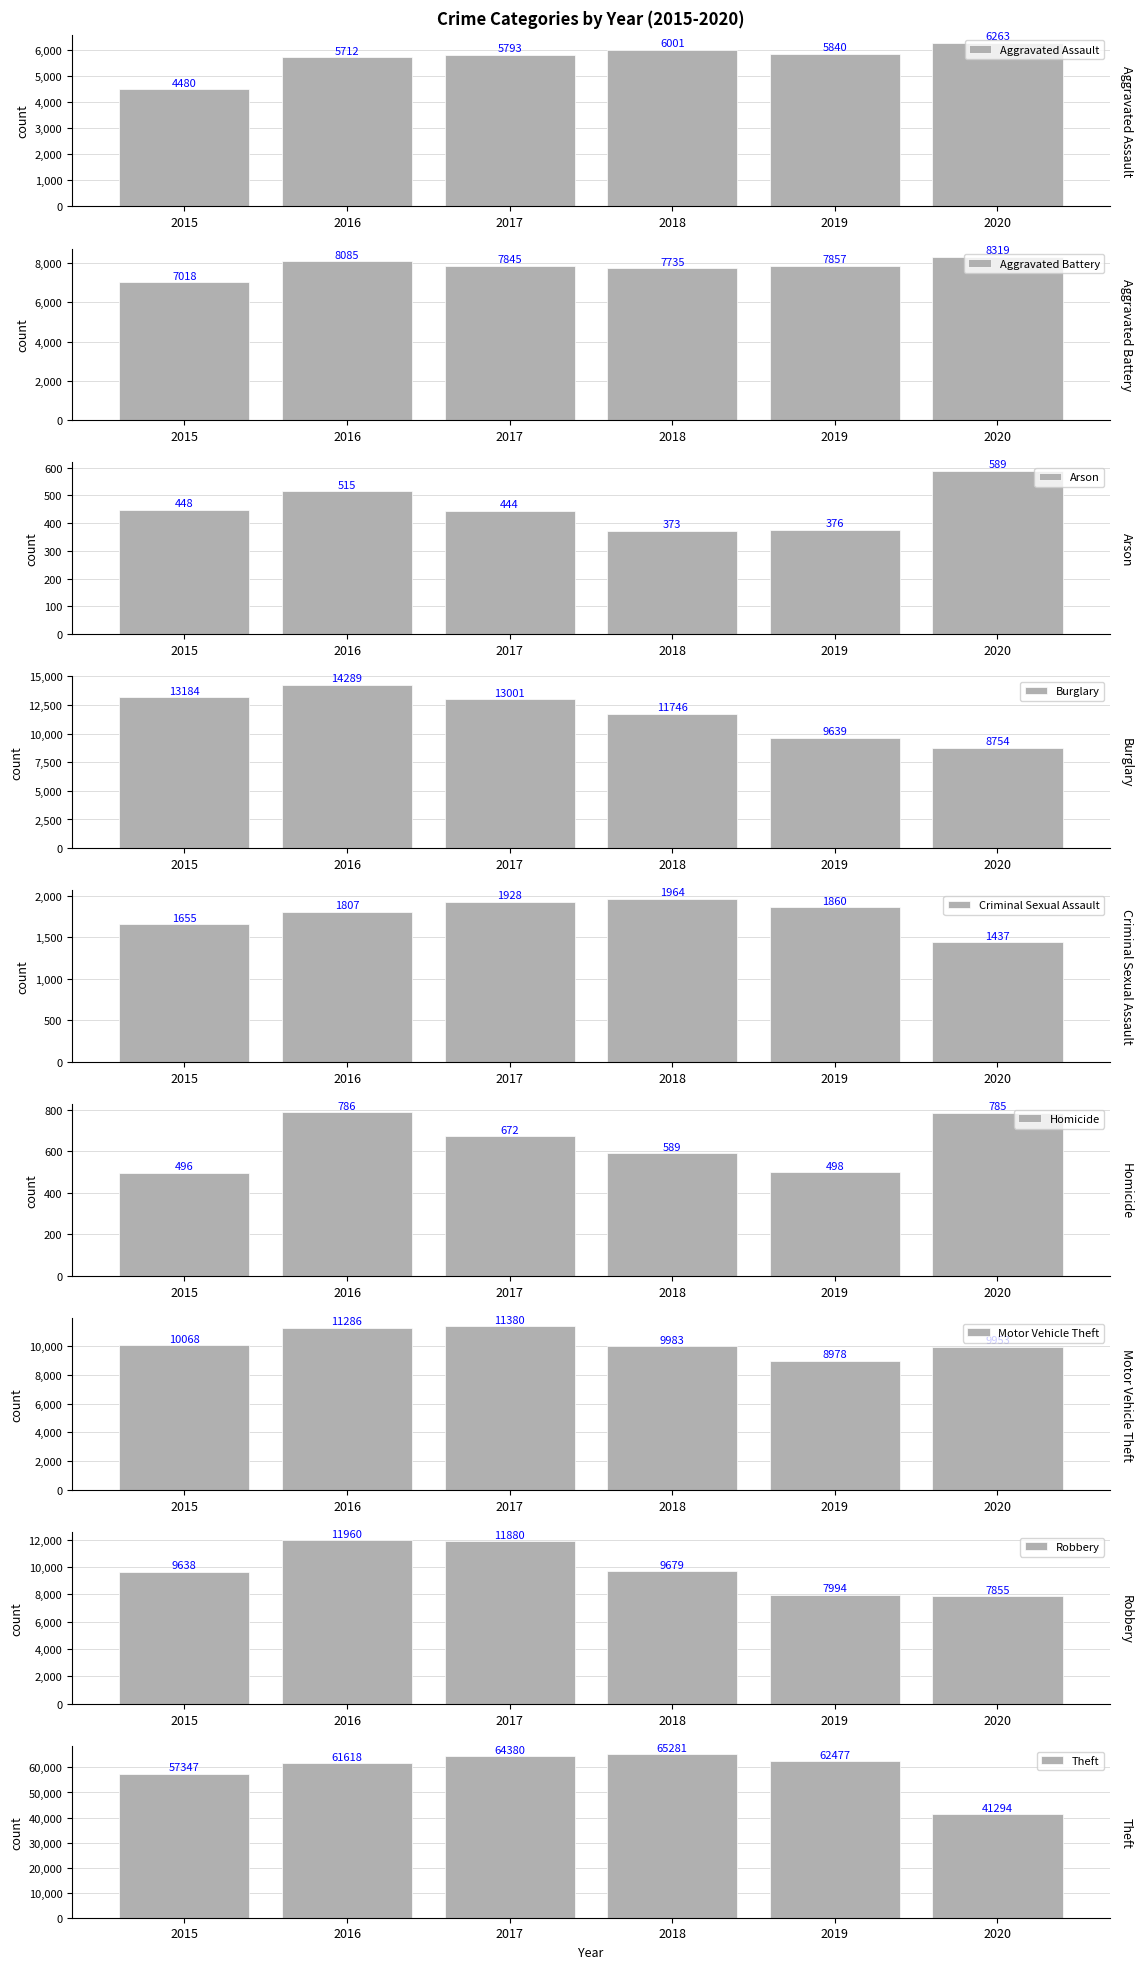

The 2017 series shows 5488 at Motor Vehicle Theft. True or false?

False